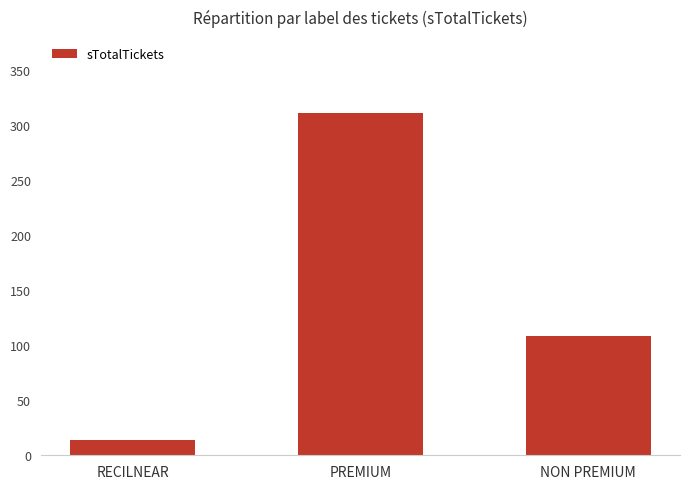

What is the ratio of the value at NON PREMIUM to the value at PREMIUM?

0.3